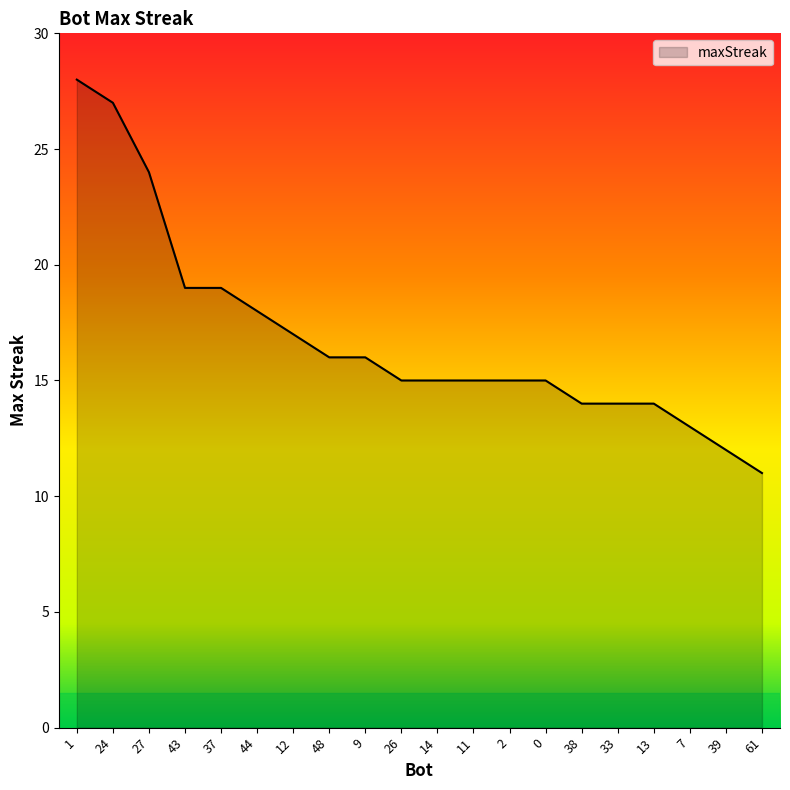

True or false: the data shows 17 at 1.

False